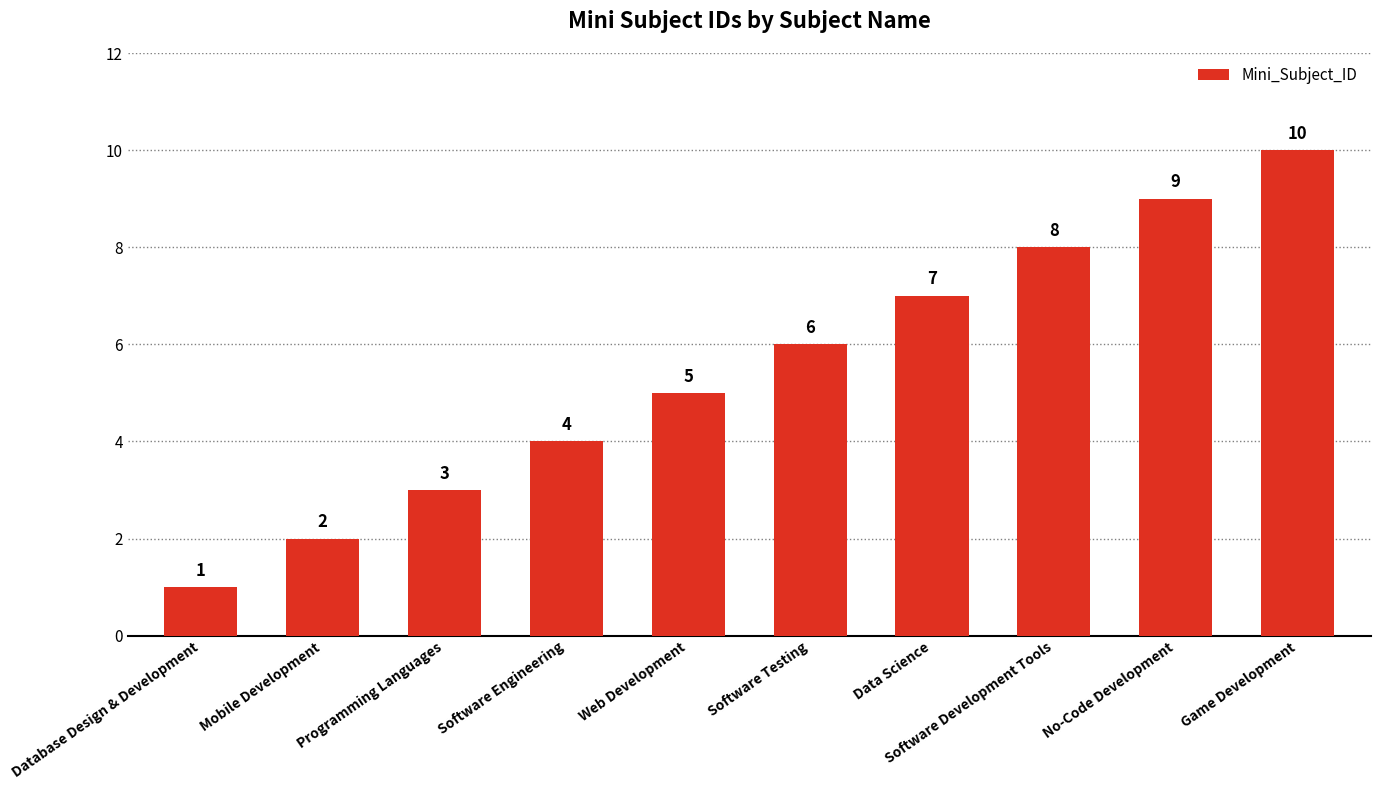

Reading right to left, extract all data points from this chart.

Game Development=10	No-Code Development=9	Software Development Tools=8	Data Science=7	Software Testing=6	Web Development=5	Software Engineering=4	Programming Languages=3	Mobile Development=2	Database Design & Development=1